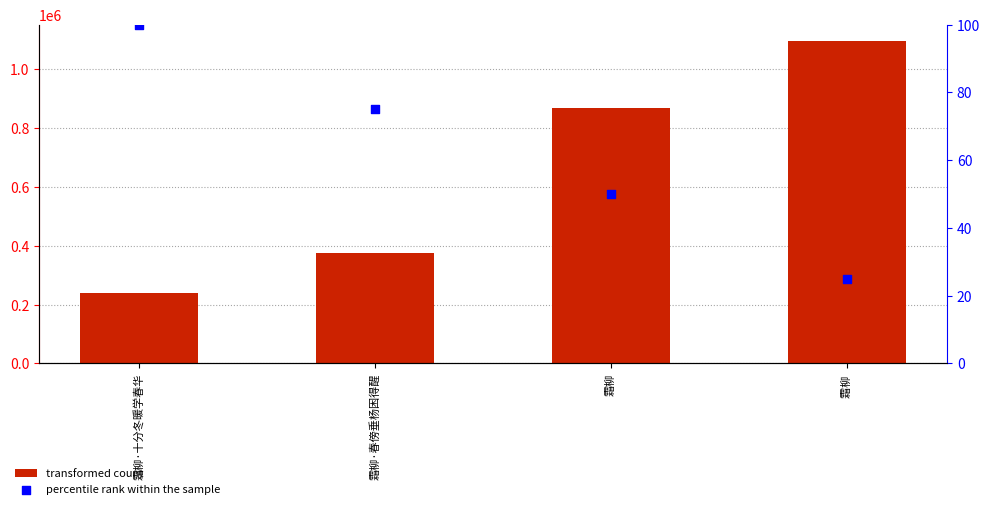

Which series reaches the maximum Y coordinate?

col_0